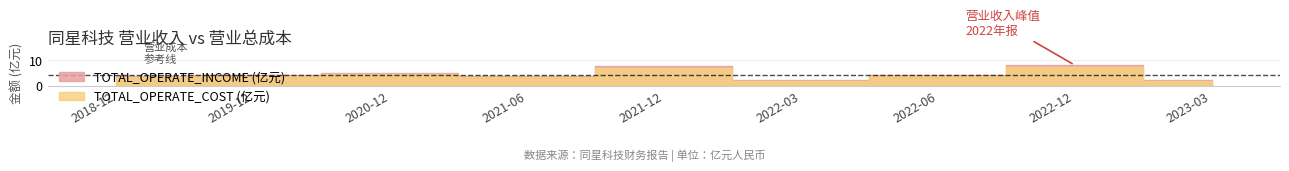

Reading right to left, list all the values displayed in this chart.

TOTAL_OPERATE_INCOME: 215609635.8	808910946.1	433526934.9	208823124.3	783748123.8	392963204.1	501882058.5	413037040.2	367392539.1
TOTAL_OPERATE_COST: 188597150.7	722298067.8	383810040.1	185105351.8	706712229.7	346464399.2	449529230.0	373699193.6	339523073.2